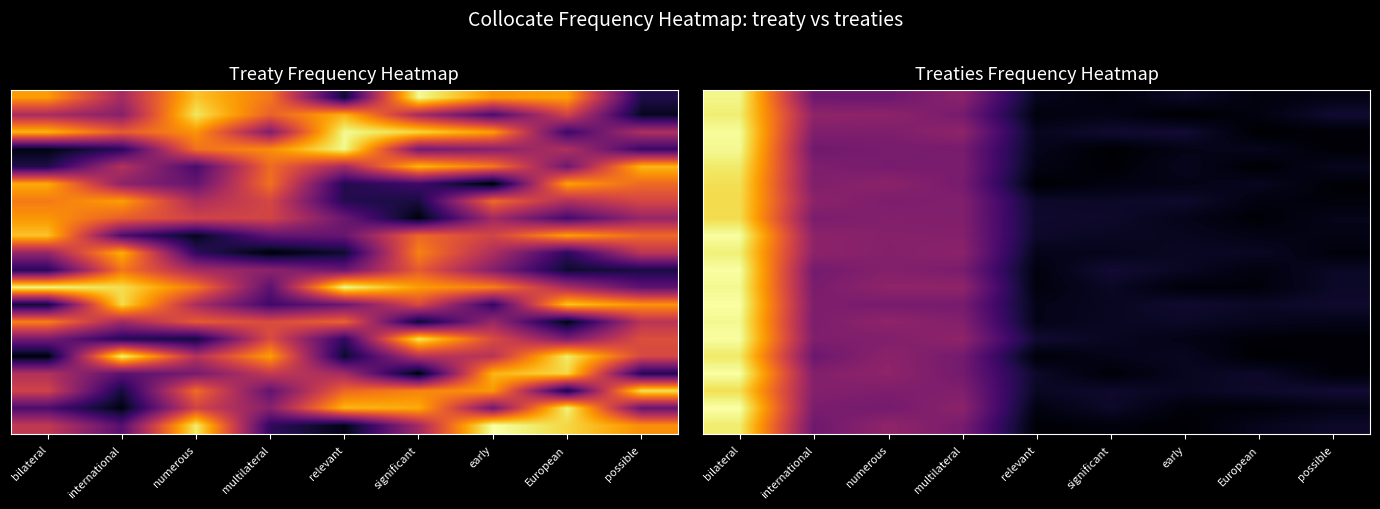

What is the spread (max minus min) of values at numerous?

0.3